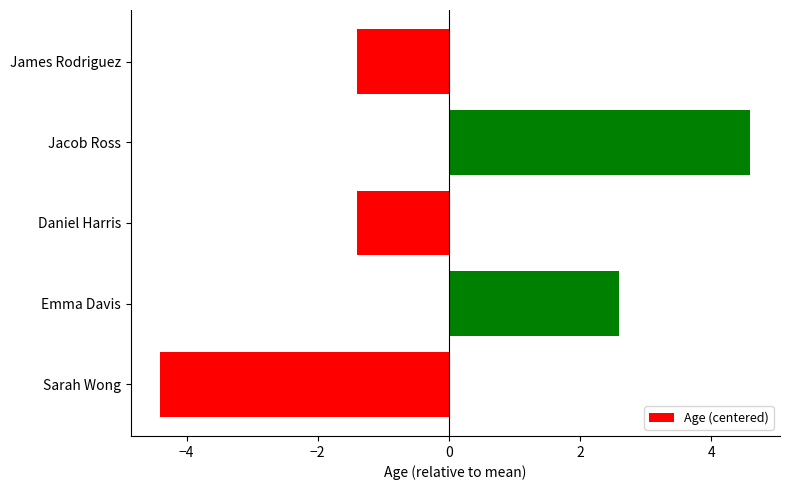

What is the minimum value shown in the chart?

-4.4